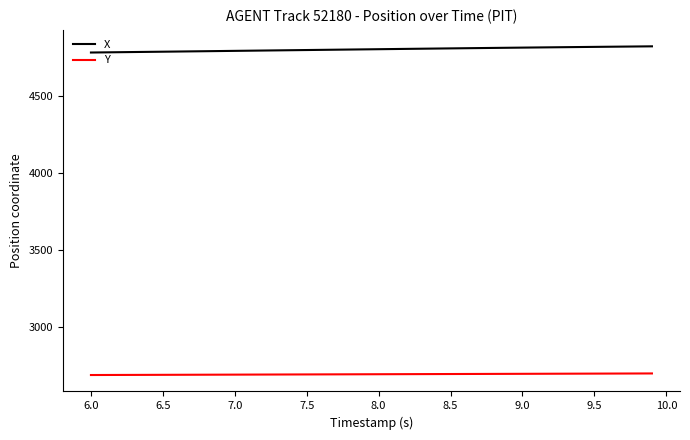

Which series has the largest total across all categories?

X